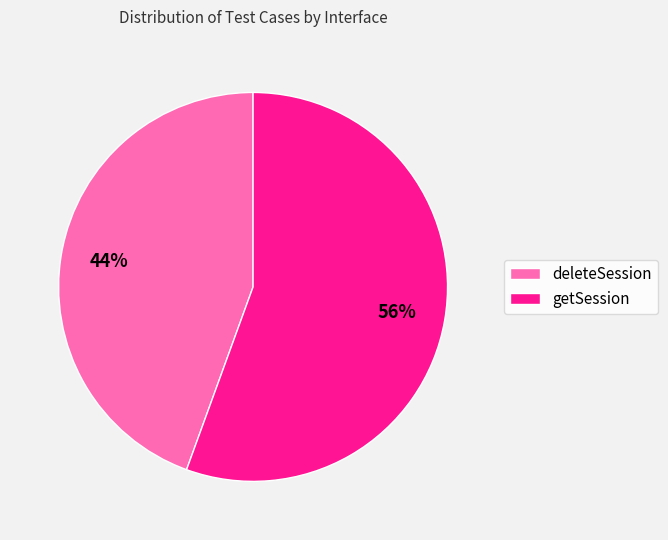

To the nearest percent, what portion does deleteSession represent?

44%